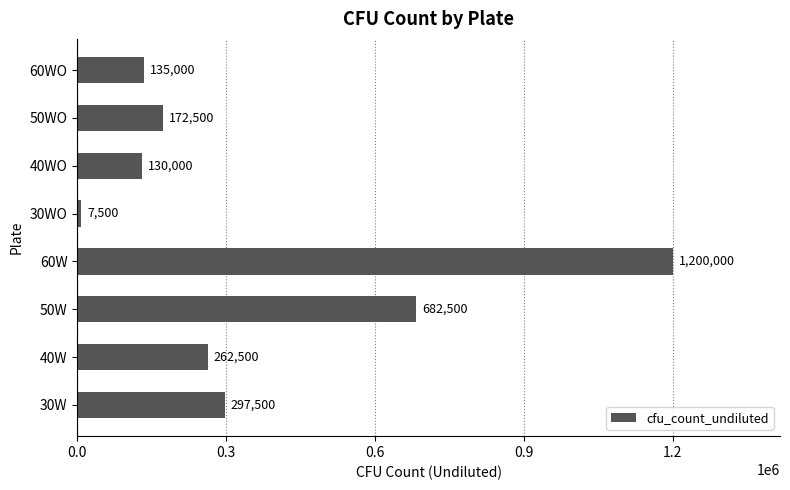

What is the average value?

360938